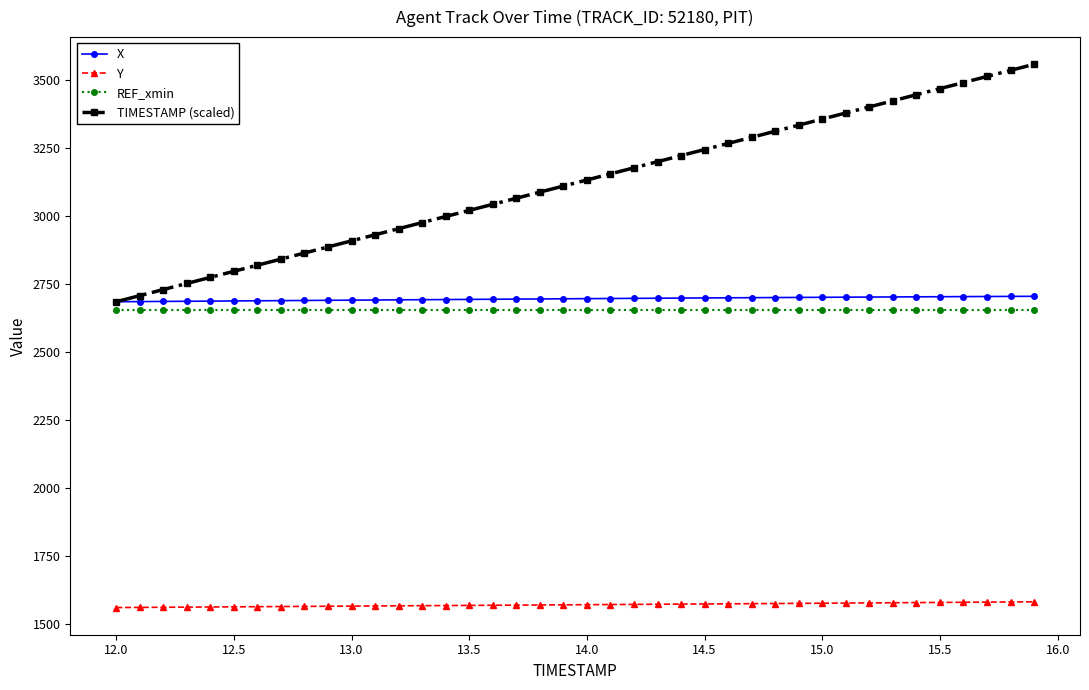

What is the value of the Y point at the 15th from the left?

1569.2